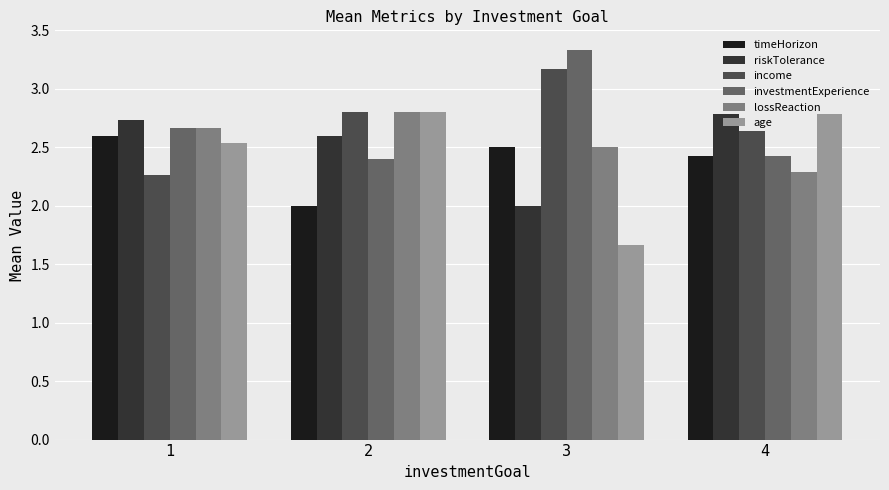

Where is lossReaction nearest to the value 2?

4